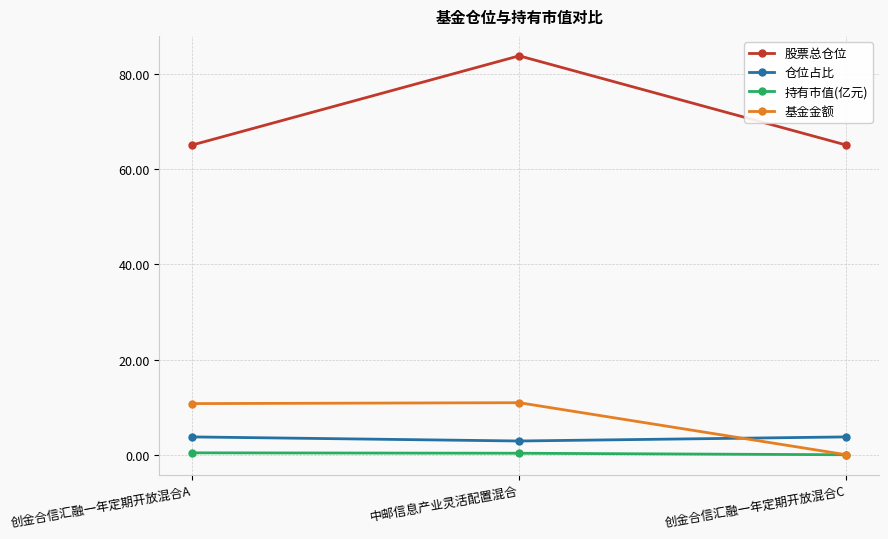

Which category has the highest value across all series?

中邮信息产业灵活配置混合